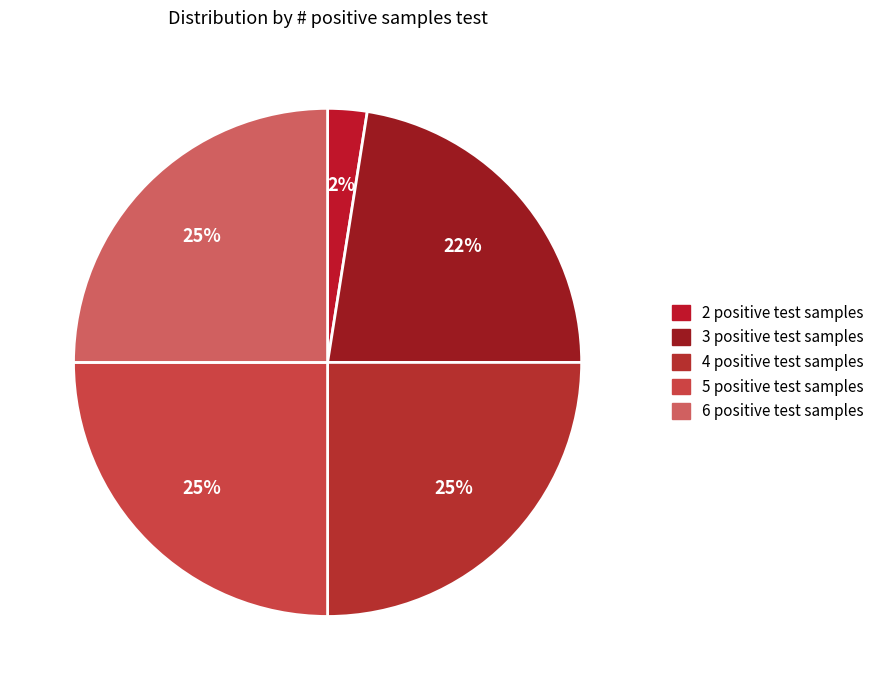

Count the number of slices in the pie.

5